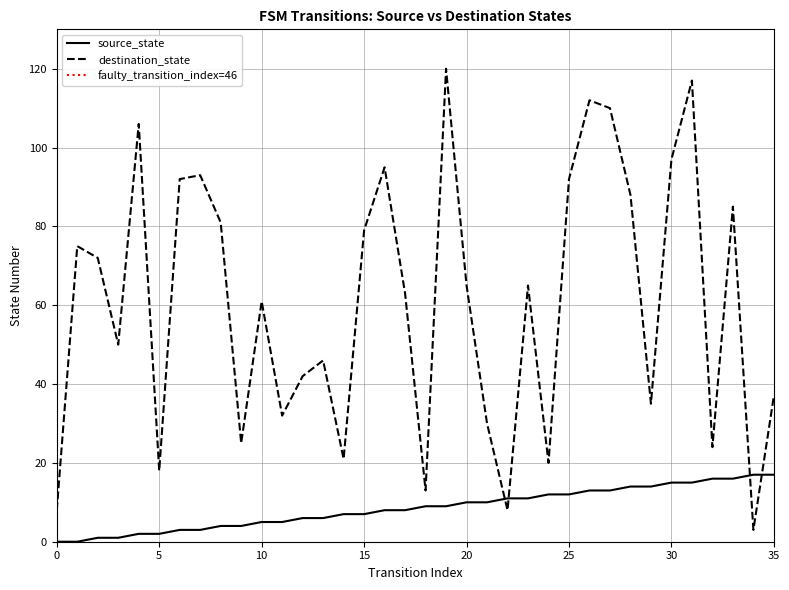

Which series ends up on top after the final intersection of destination_state and source_state?

destination_state